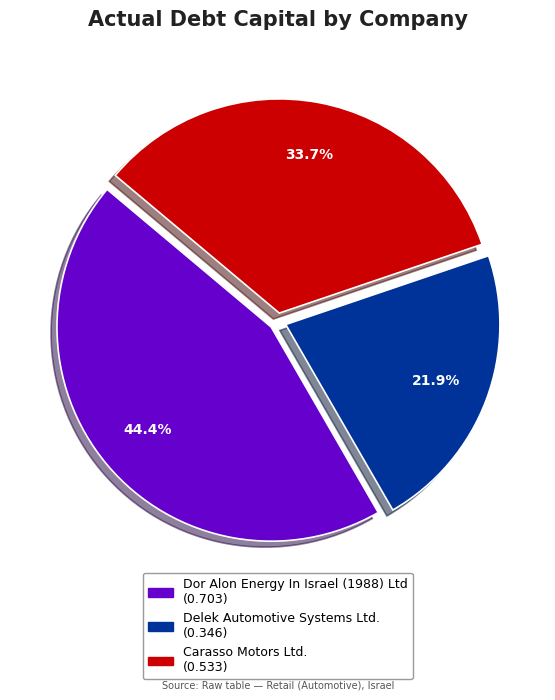

What is the total percentage of Dor Alon Energy In Israel (1988) Ltd and Delek Automotive Systems Ltd.?

66.3%